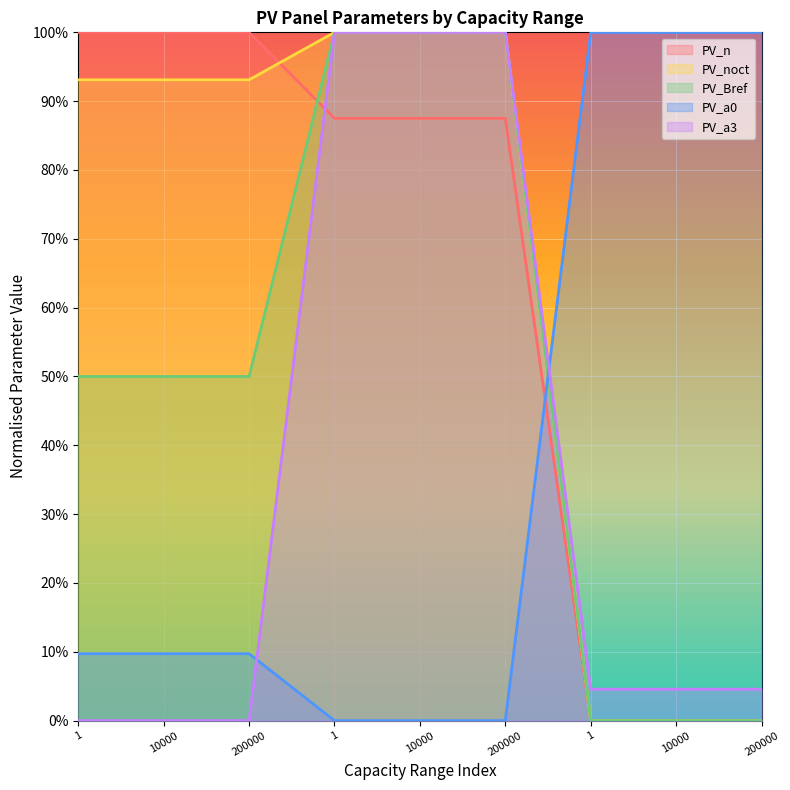

What is the difference between the highest and lowest values at 200000?

1.0